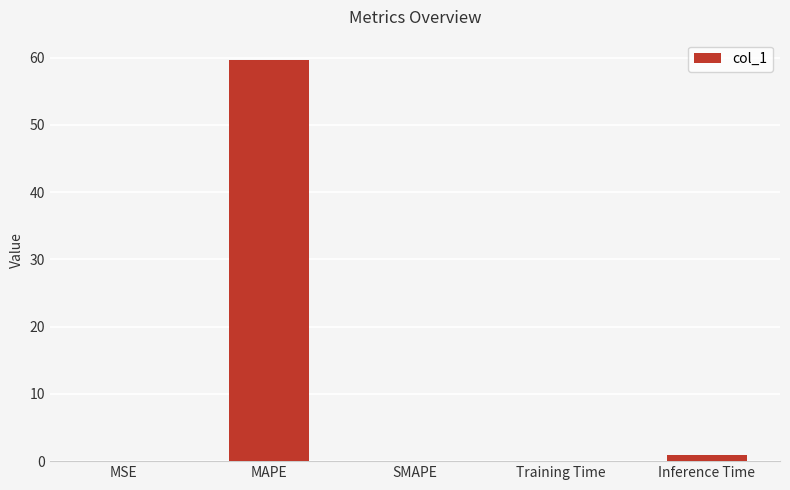

The value at Training Time is 0.1. True or false?

True